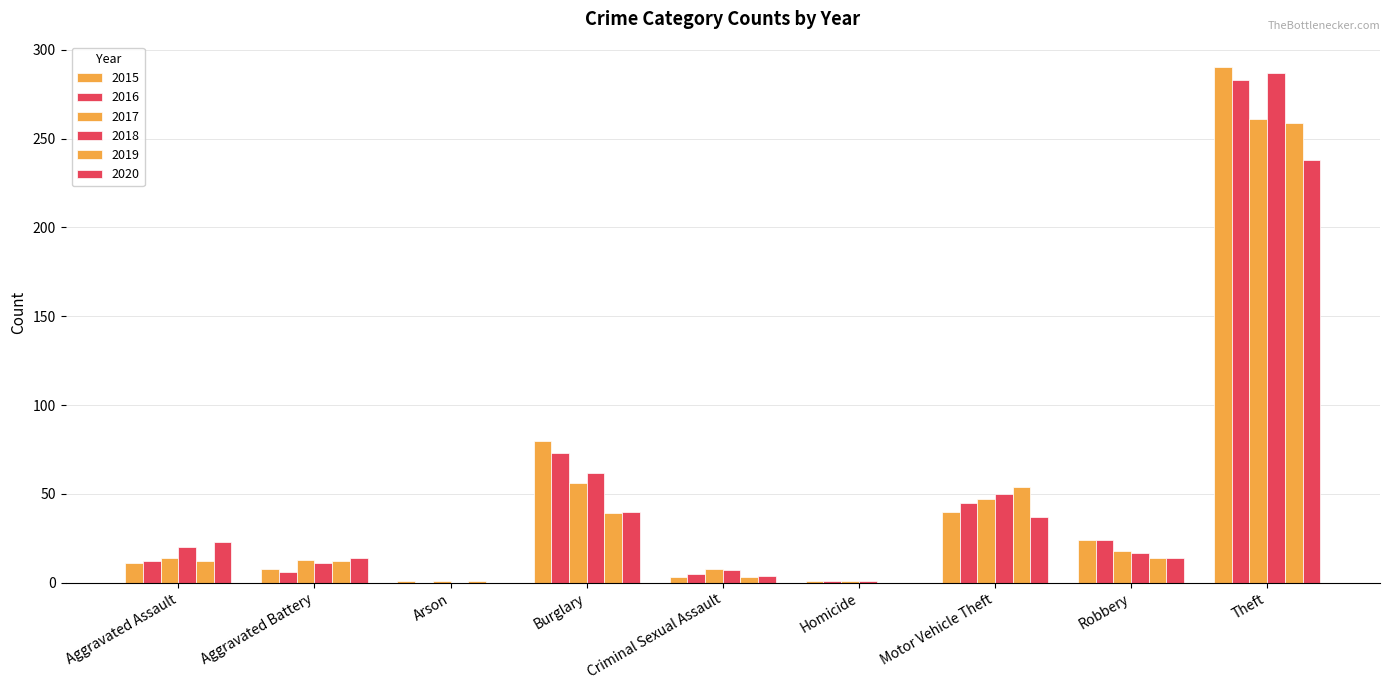

How many series are shown in this chart?

6